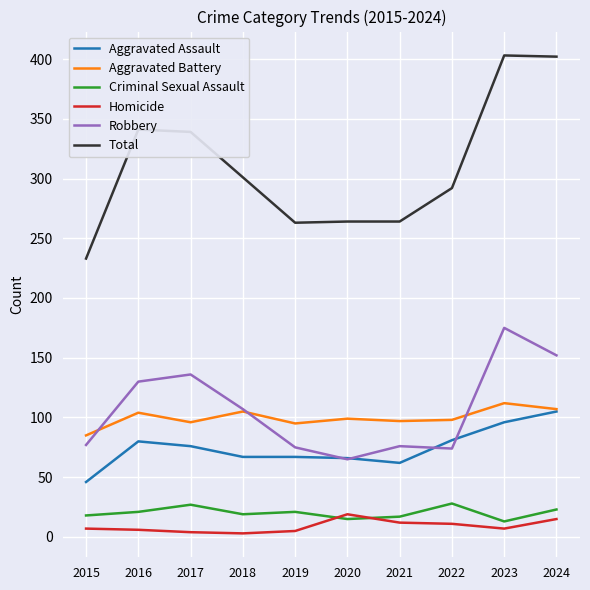

Rank the series at 2019 from lowest to highest value.

Homicide, Criminal Sexual Assault, Aggravated Assault, Robbery, Aggravated Battery, Total